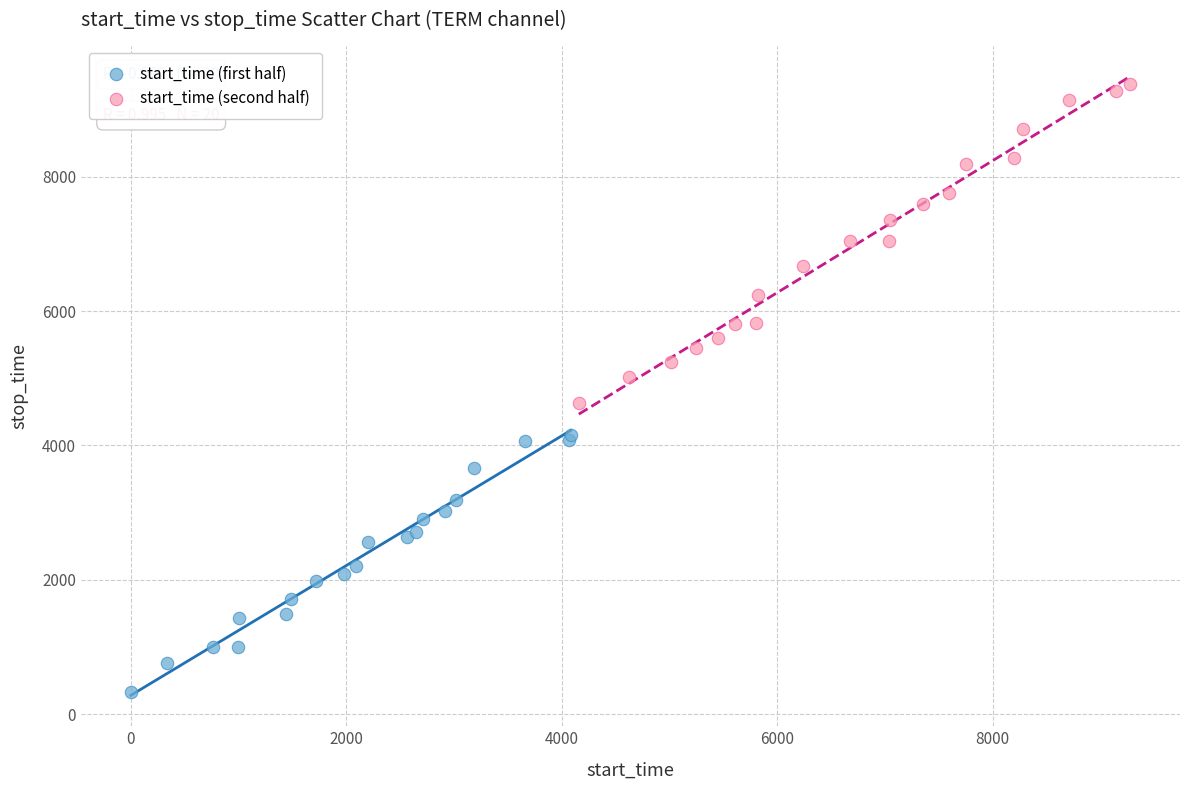

Which series contains the lowest Y value?

start_time (first half)